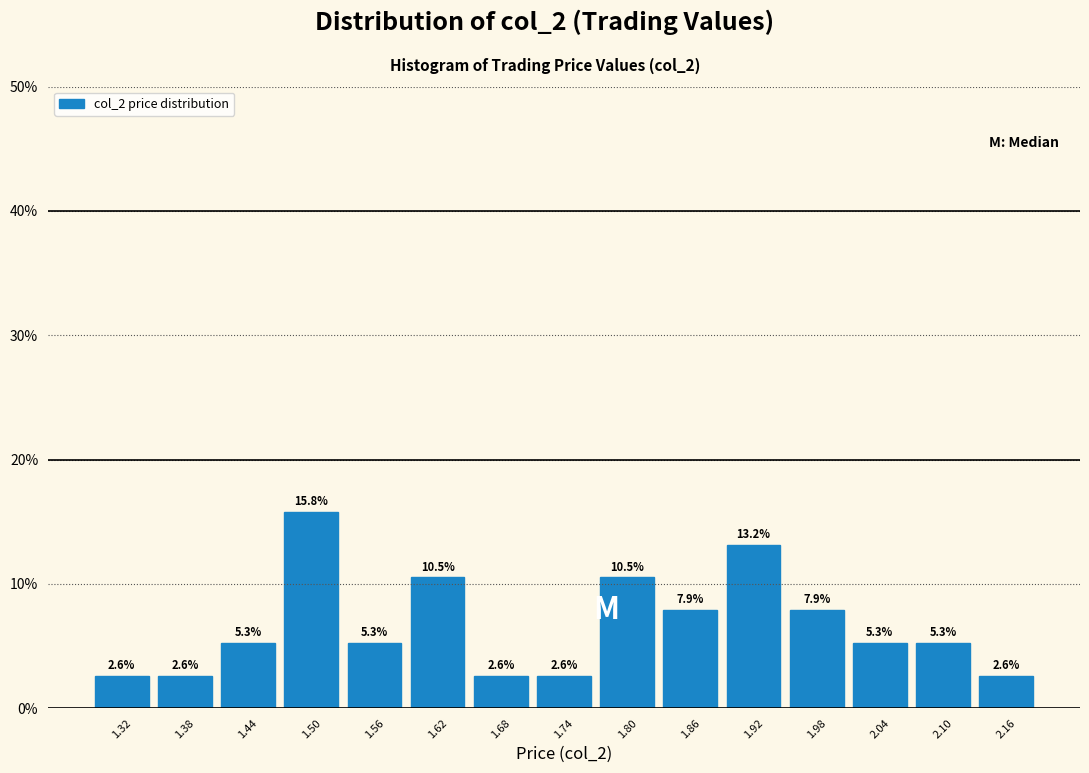

Reading left to right, list every bar in this chart as the range it spans on the x-axis followed by its height.

1.29 to 1.35: 2.6
1.35 to 1.41: 2.6
1.41 to 1.47: 5.3
1.47 to 1.53: 15.8
1.53 to 1.59: 5.3
1.59 to 1.65: 10.5
1.65 to 1.71: 2.6
1.71 to 1.77: 2.6
1.77 to 1.83: 10.5
1.83 to 1.89: 7.9
1.89 to 1.95: 13.2
1.95 to 2.01: 7.9
2.01 to 2.07: 5.3
2.07 to 2.13: 5.3
2.13 to 2.19: 2.6